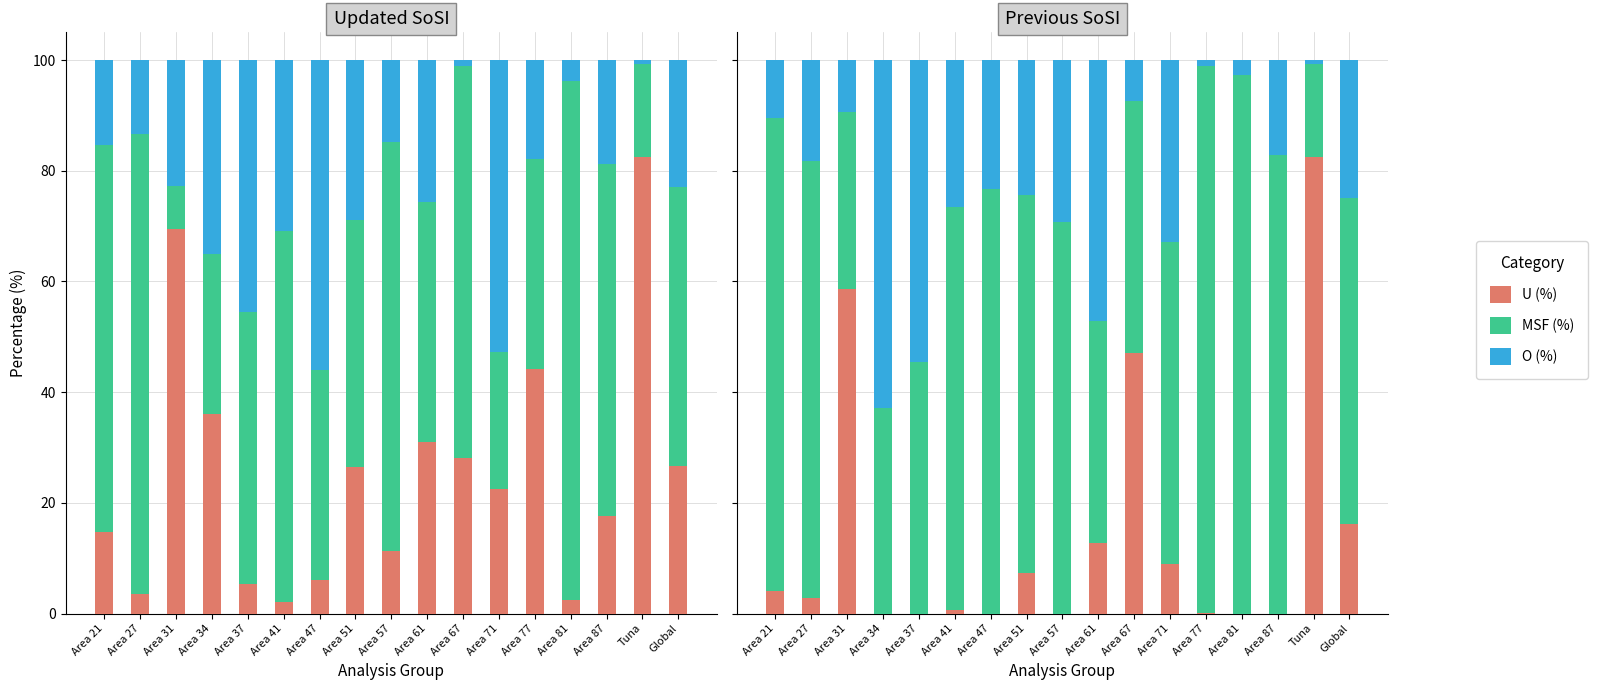

What is the label of the 10th bar from the right?

Area 51